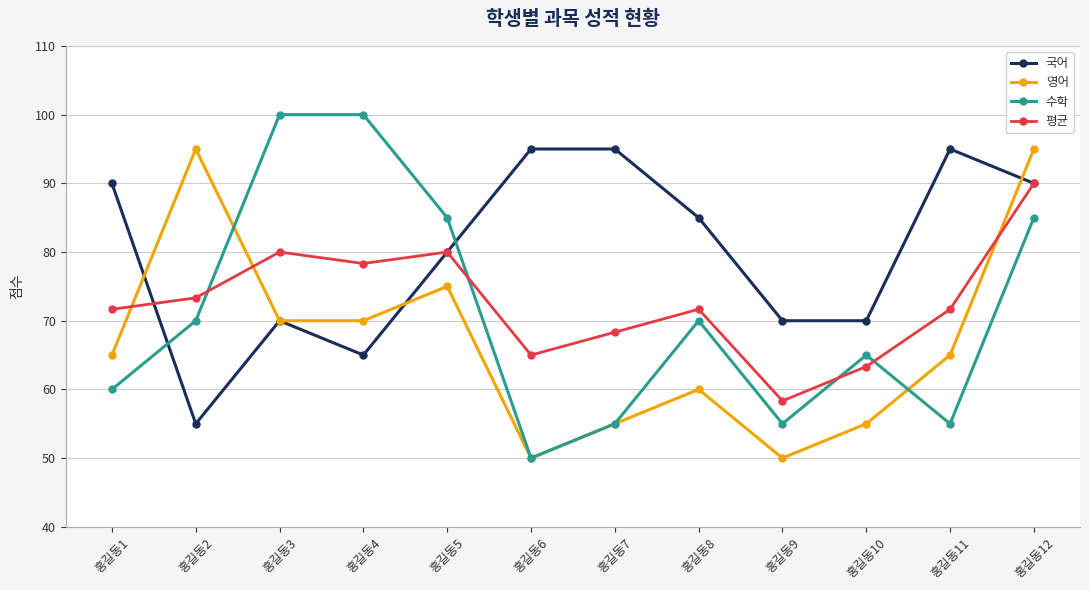

Where do 수학 and 평균 first cross each other?

홍길동2 and 홍길동3